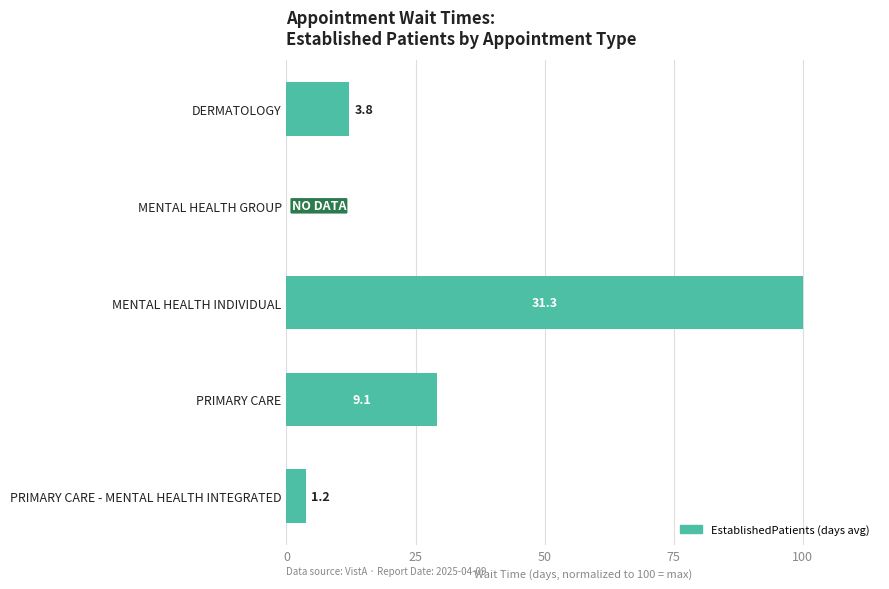

Are the bars horizontal?

Yes